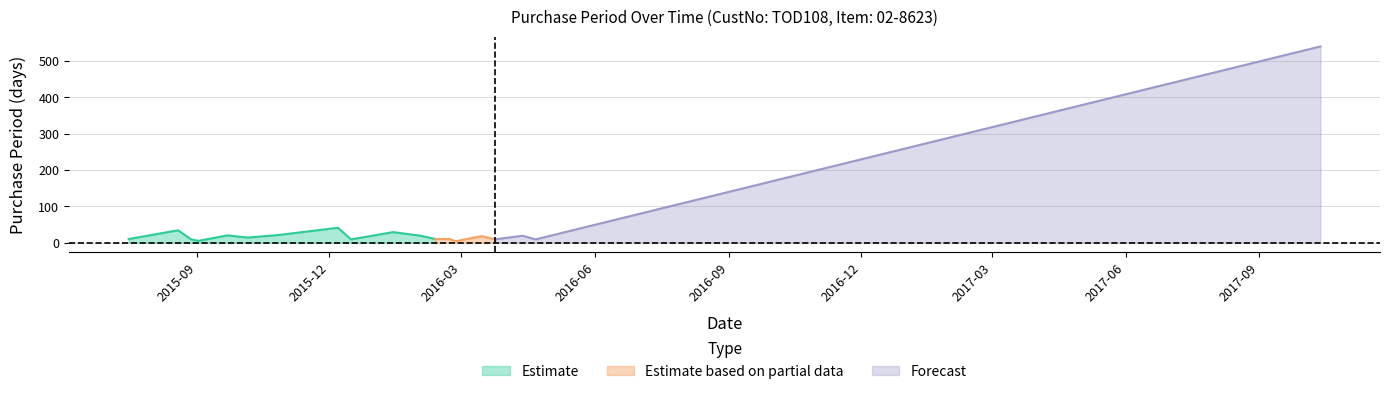

What position from the right is 2015-12-07?

12